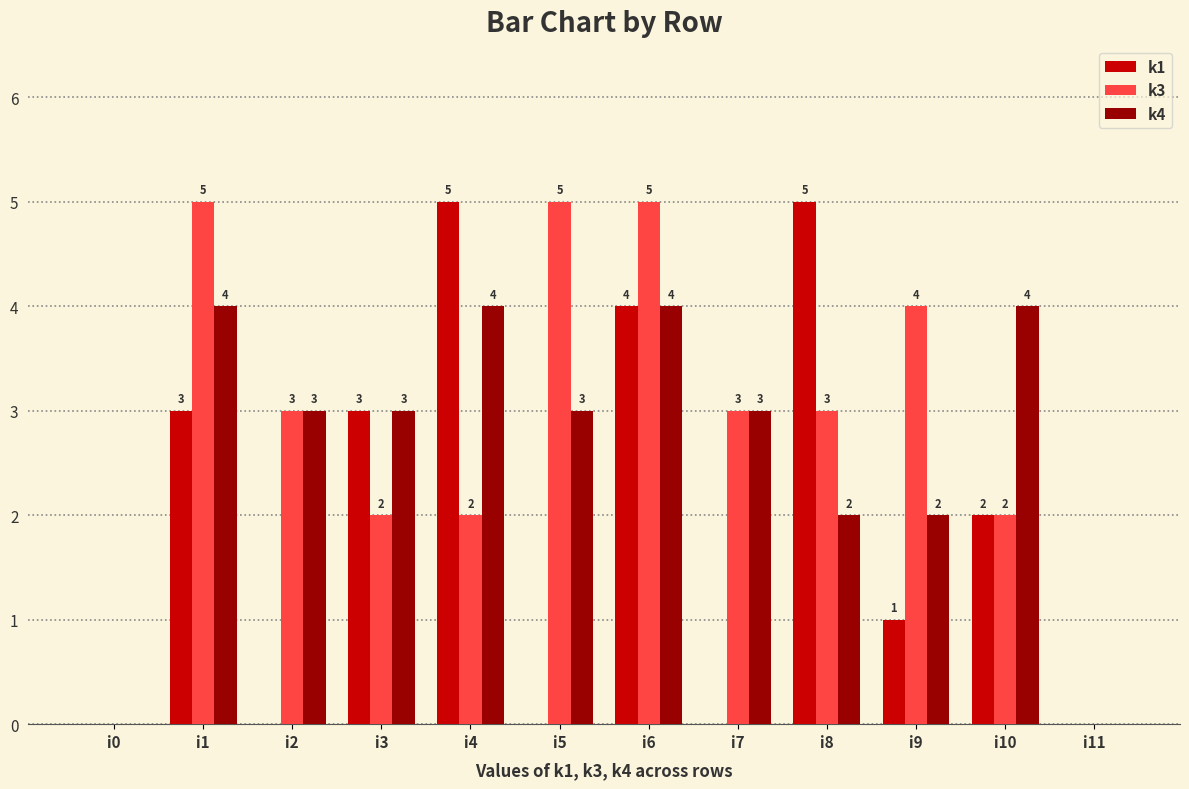

How many positive values does the k4 series have?

10